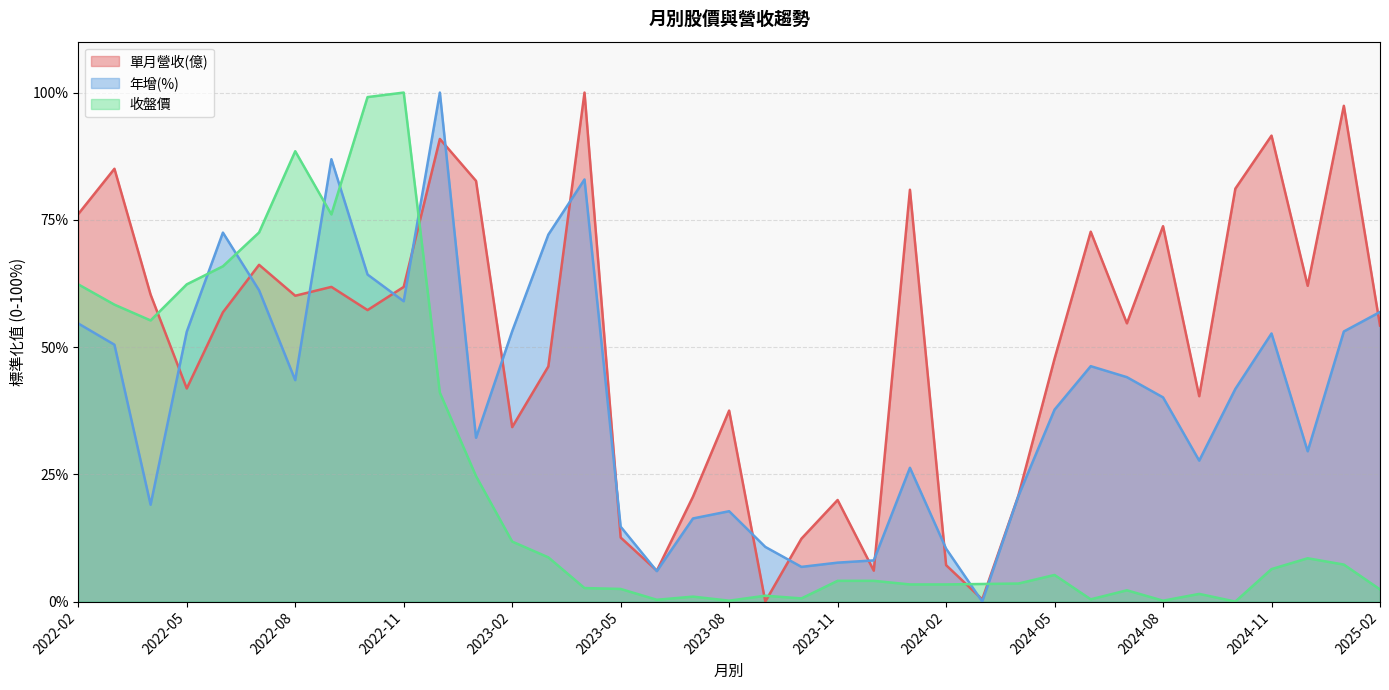

Reading right to left, what are all the values shown in this chart?

單月營收(億): 54.2	97.4	62.0	91.5	81.1	40.3	73.8	54.7	72.7	47.7	20.8	0.4	7.2	80.9	6.1	20.0	12.4	0.0	37.5	20.6	6.1	12.6	100.0	46.2	34.3	82.6	90.9	61.8	57.3	61.8	60.1	66.2	56.8	41.9	60.3	85.0	76.1
年增(%): 56.9	53.1	29.5	52.7	41.8	27.7	40.1	44.1	46.2	37.7	20.7	0.0	10.4	26.3	8.1	7.7	6.8	10.7	17.8	16.3	6.0	14.7	82.9	72.1	53.1	32.2	100.0	59.0	64.2	86.9	43.5	61.2	72.5	53.0	19.0	50.5	54.6
收盤價: 2.4	7.3	8.5	6.4	0.0	1.5	0.2	2.2	0.4	5.2	3.5	3.5	3.4	3.4	4.1	4.1	0.6	1.2	0.2	1.0	0.4	2.5	2.7	8.7	11.8	24.6	41.0	100.0	99.1	76.1	88.5	72.5	65.9	62.3	55.2	58.3	62.3